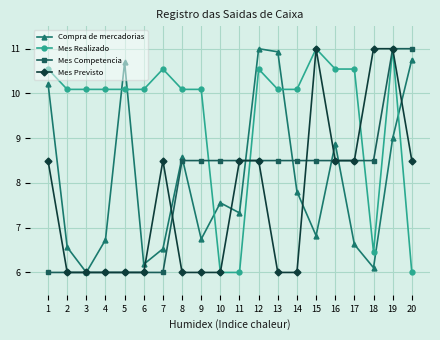

True or false: Mes Previsto has more than 1 points higher than both neighbors.

True